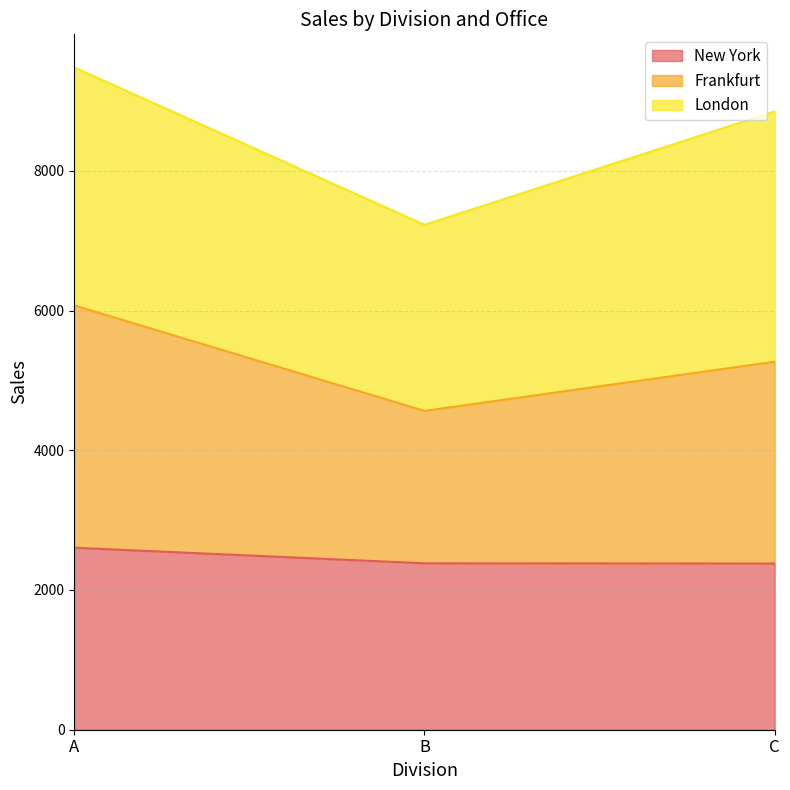

What is the approximate value of New York at C?

2378